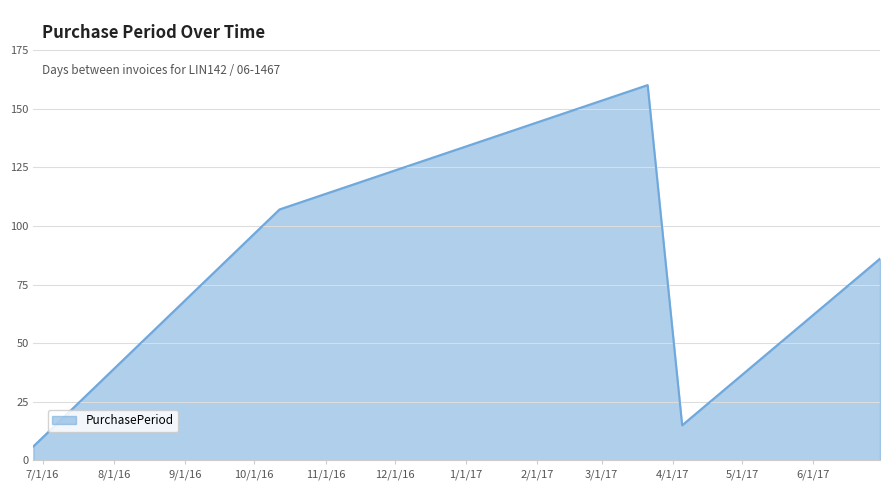

What is the minimum value shown in the chart?

6